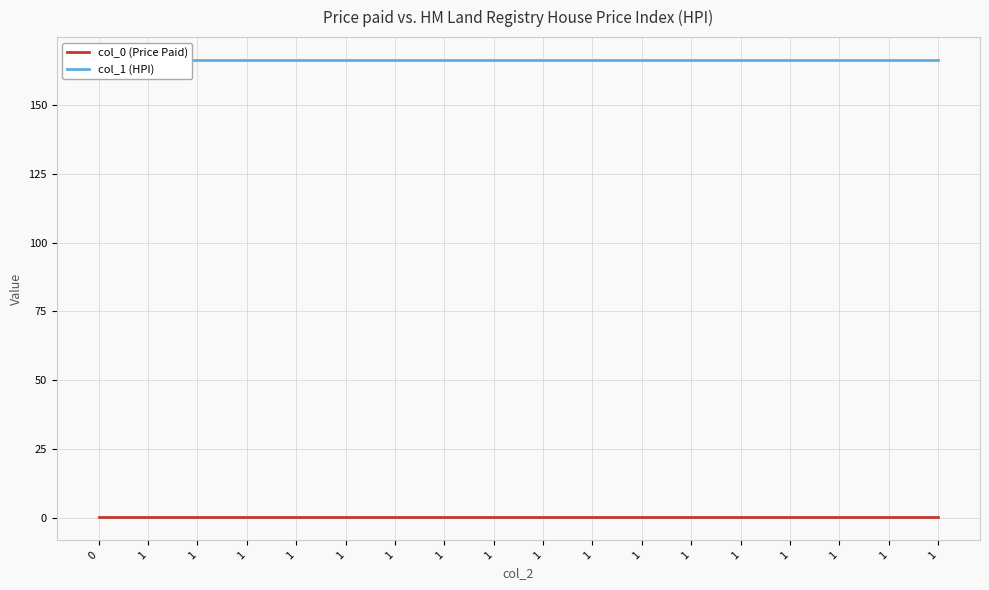

Read the col_0 (Price Paid) value at 1.

0.1